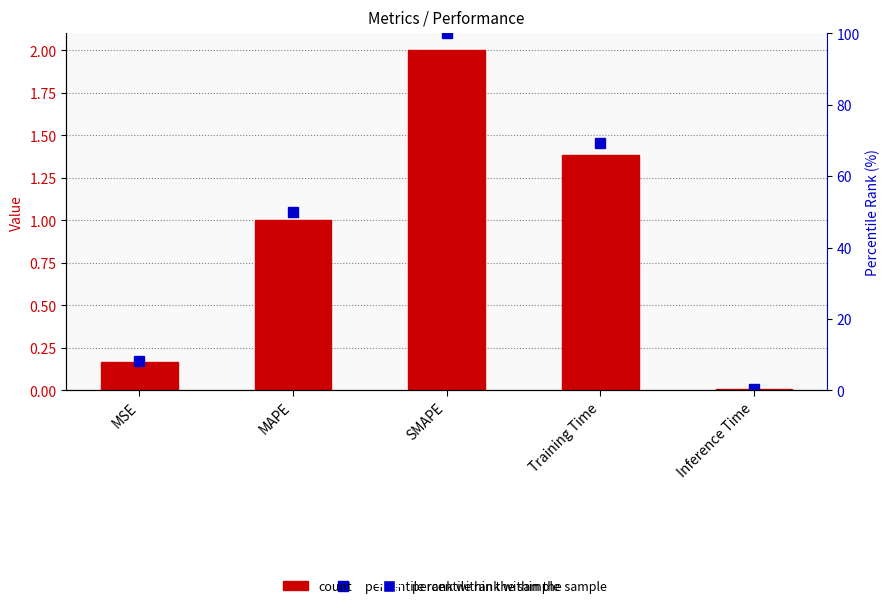

Reading left to right, list all the values displayed in this chart.

col_1: 0.2	1.0	2.0	1.4	0.0
percentile rank within the sample: 8.2	50.0	100.0	69.3	0.4